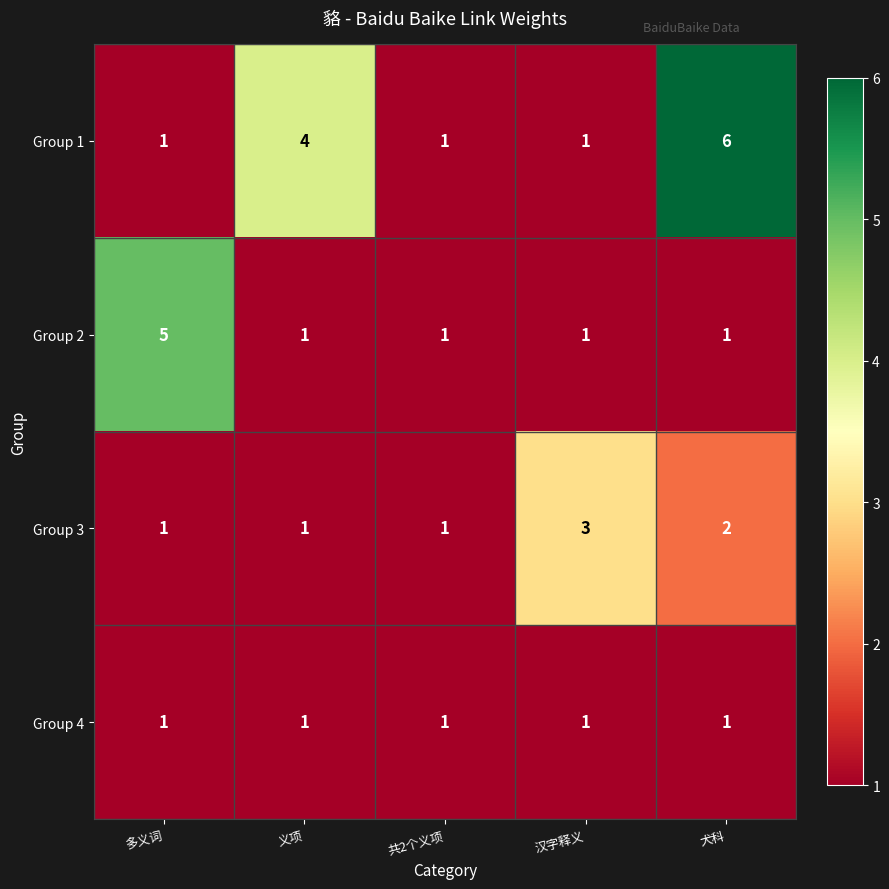

True or false: Group 2 has a value of 1 at 犬科.

True